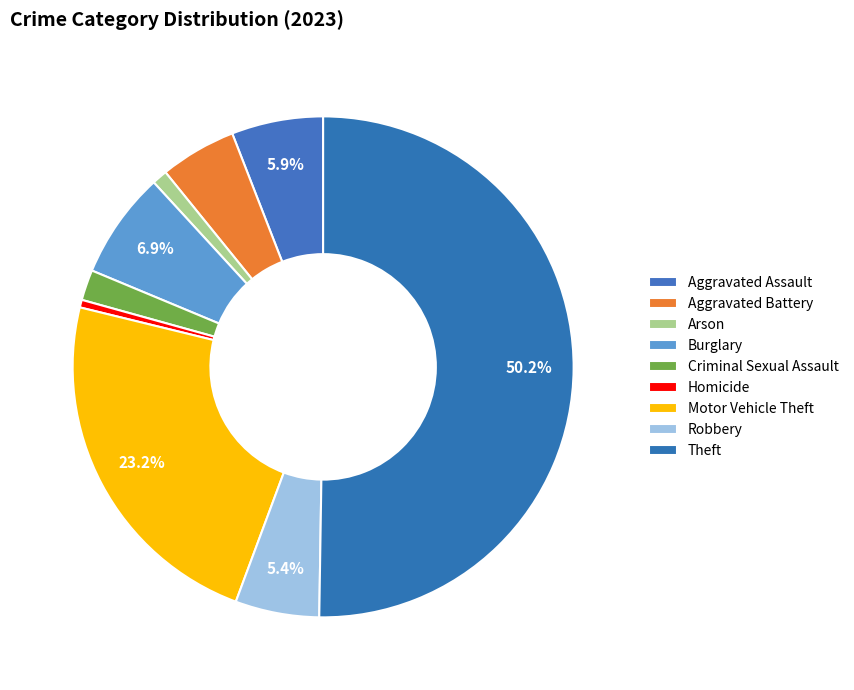

True or false: Homicide accounts for 0% of the total.

True